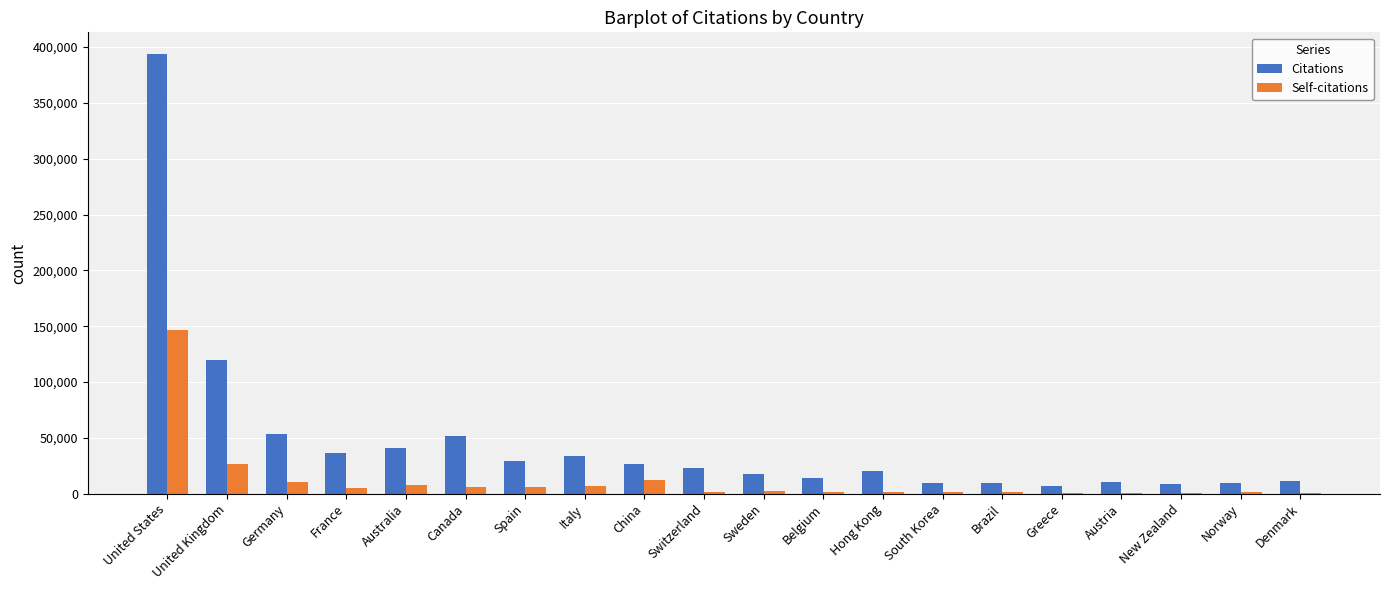

Which series has the largest total across all categories?

Citations